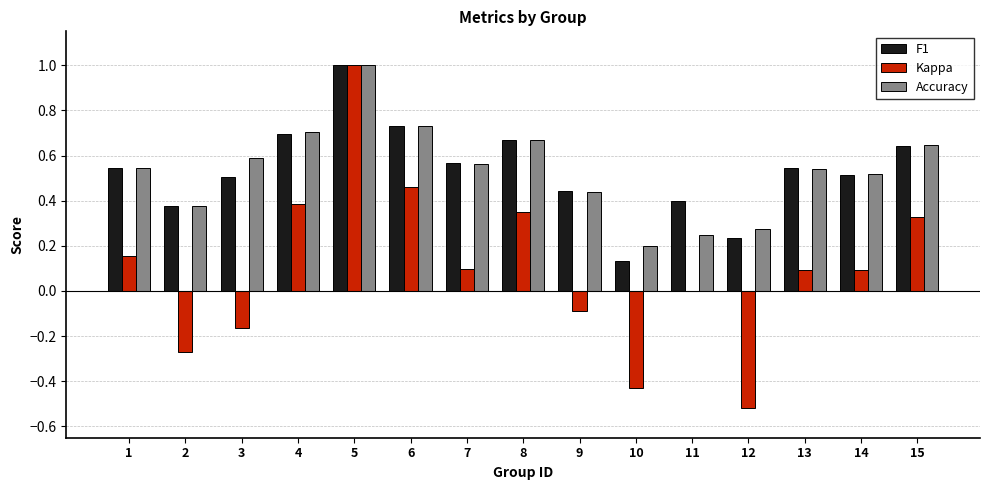

Are the bars horizontal?

No